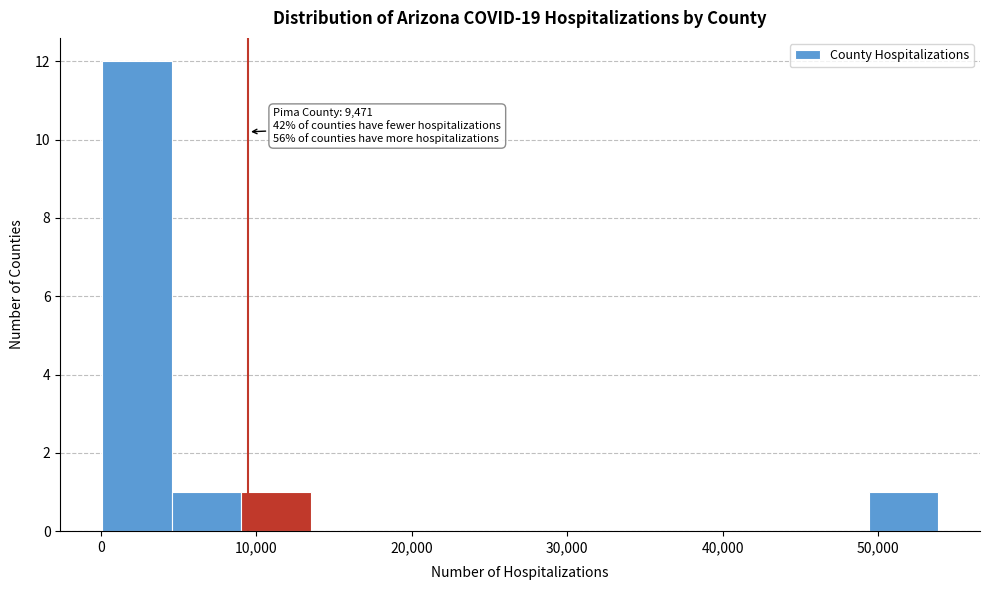

Which range on the x-axis has the tallest bar?

0 to 5000